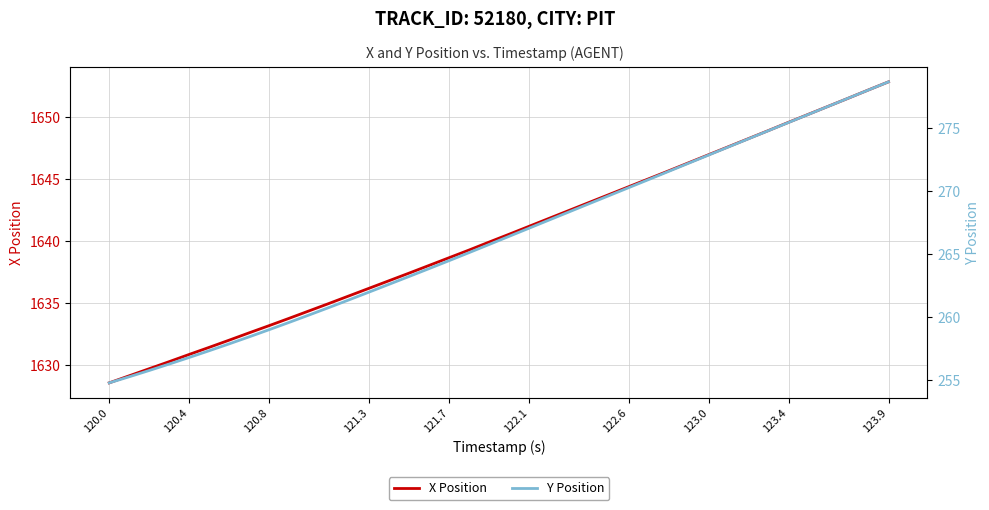

The value of X Position at 120.8 is 1633.2. True or false?

True